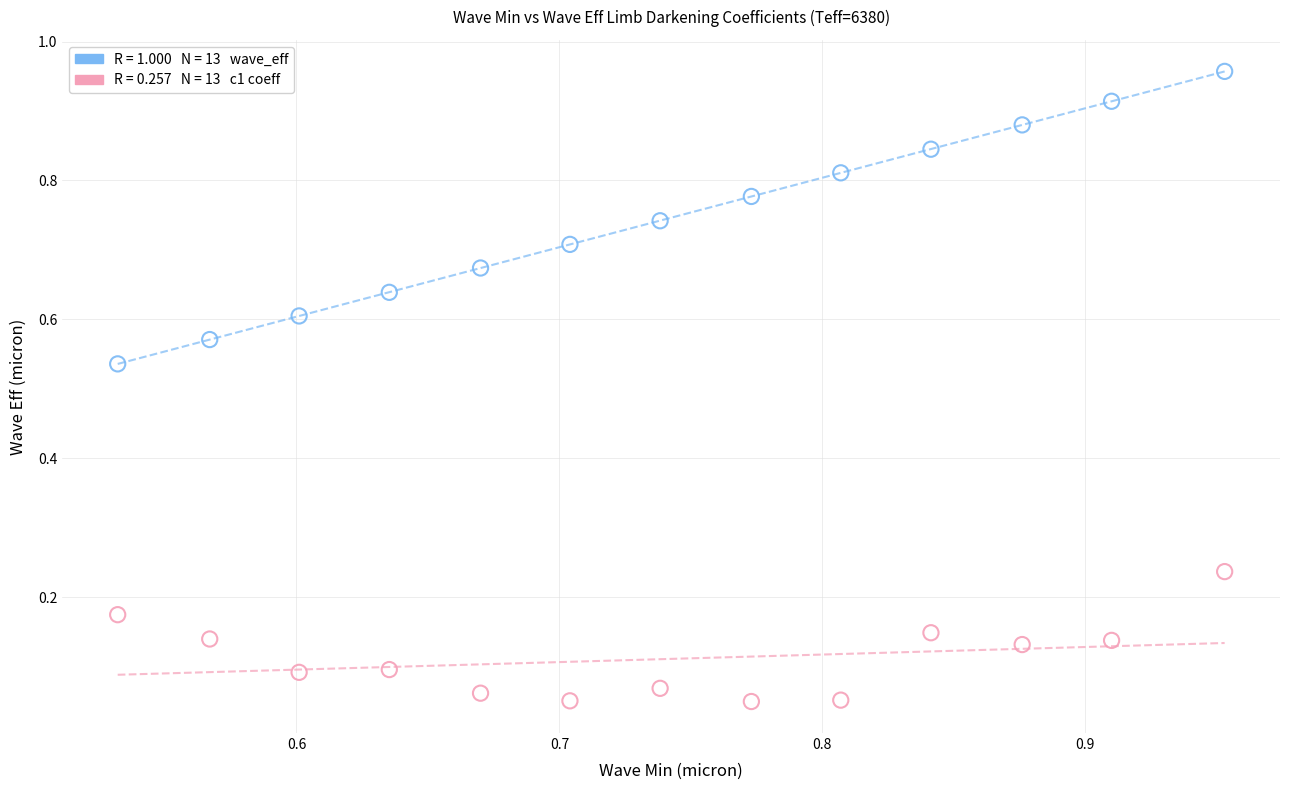

Across all data points, what is the range of X values (max minus min)?

0.4